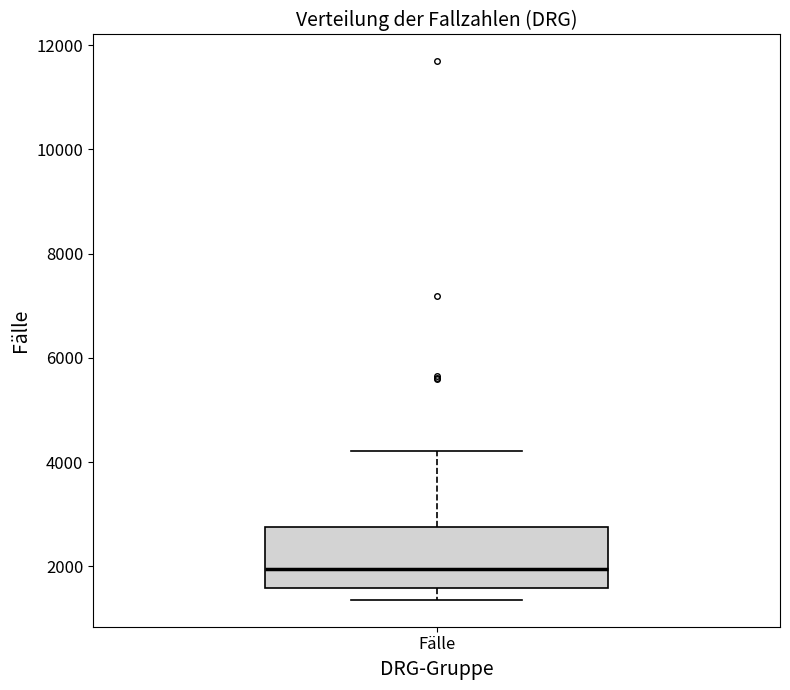

Read this box plot against the y-axis: the position of the median line, the range covered by the box, and the ends of both whiskers. The values are not printed on the chart, so give them approximately, as read against the axis.

median 2000, box 1600 to 2800, whiskers 1400 to 4200